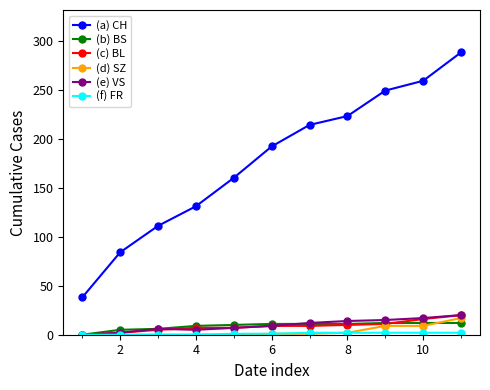

True or false: (e) VS and (b) BS intersect in this chart.

True